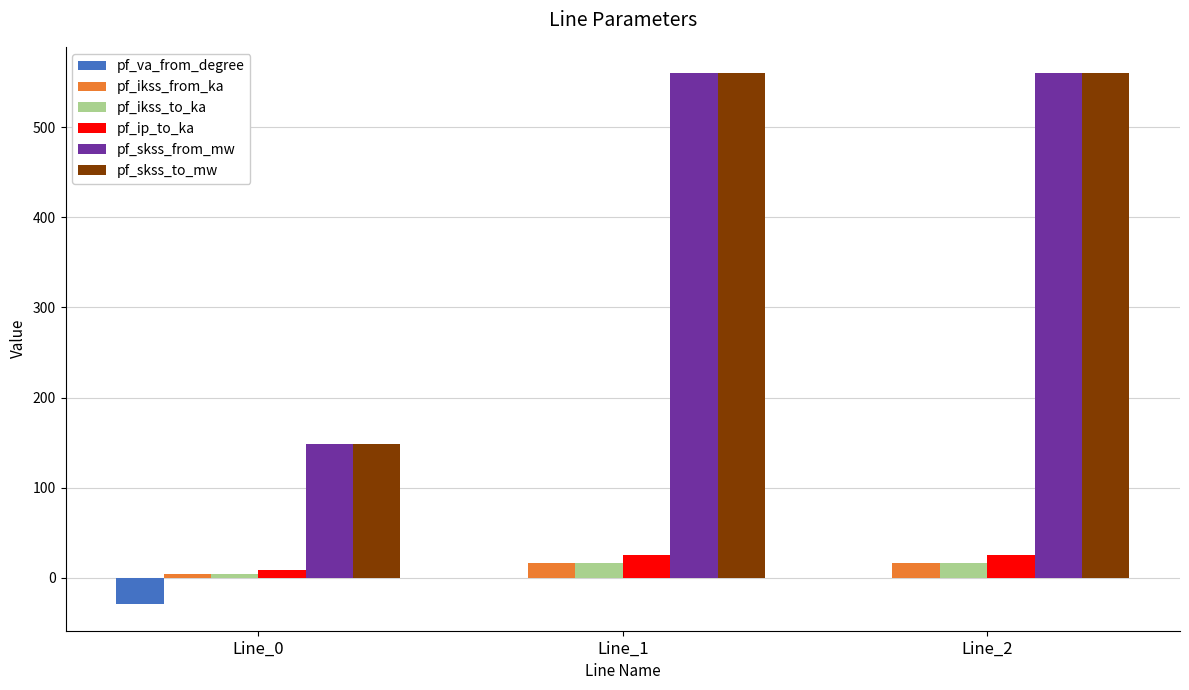

What is the greatest value displayed?

559.5